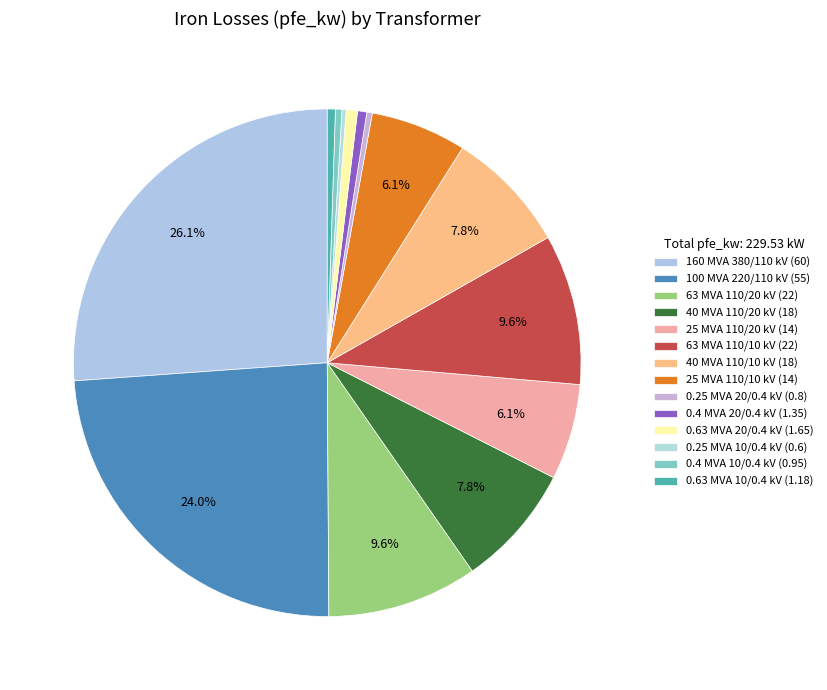

To the nearest percent, what portion does 0.63 MVA 20/0.4 kV represent?

1%